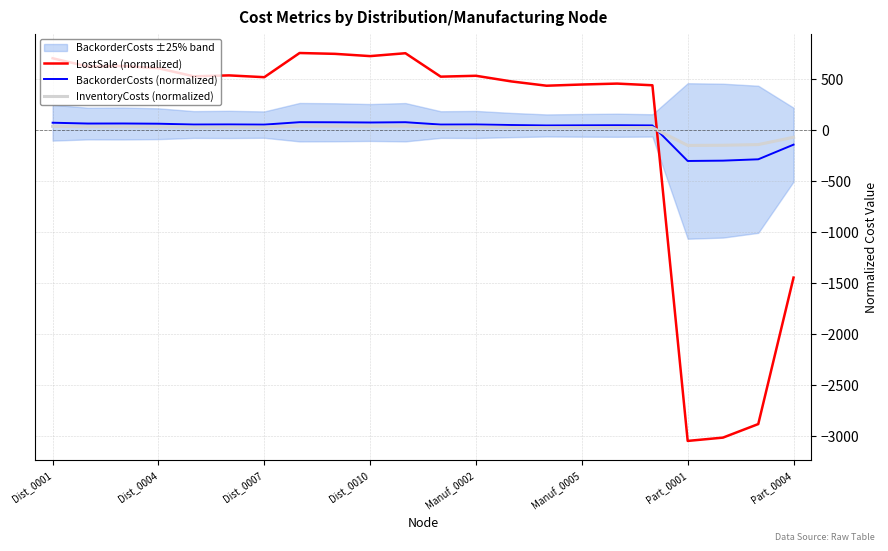

What is the maximum value for LostSale (normalized)?

753.4